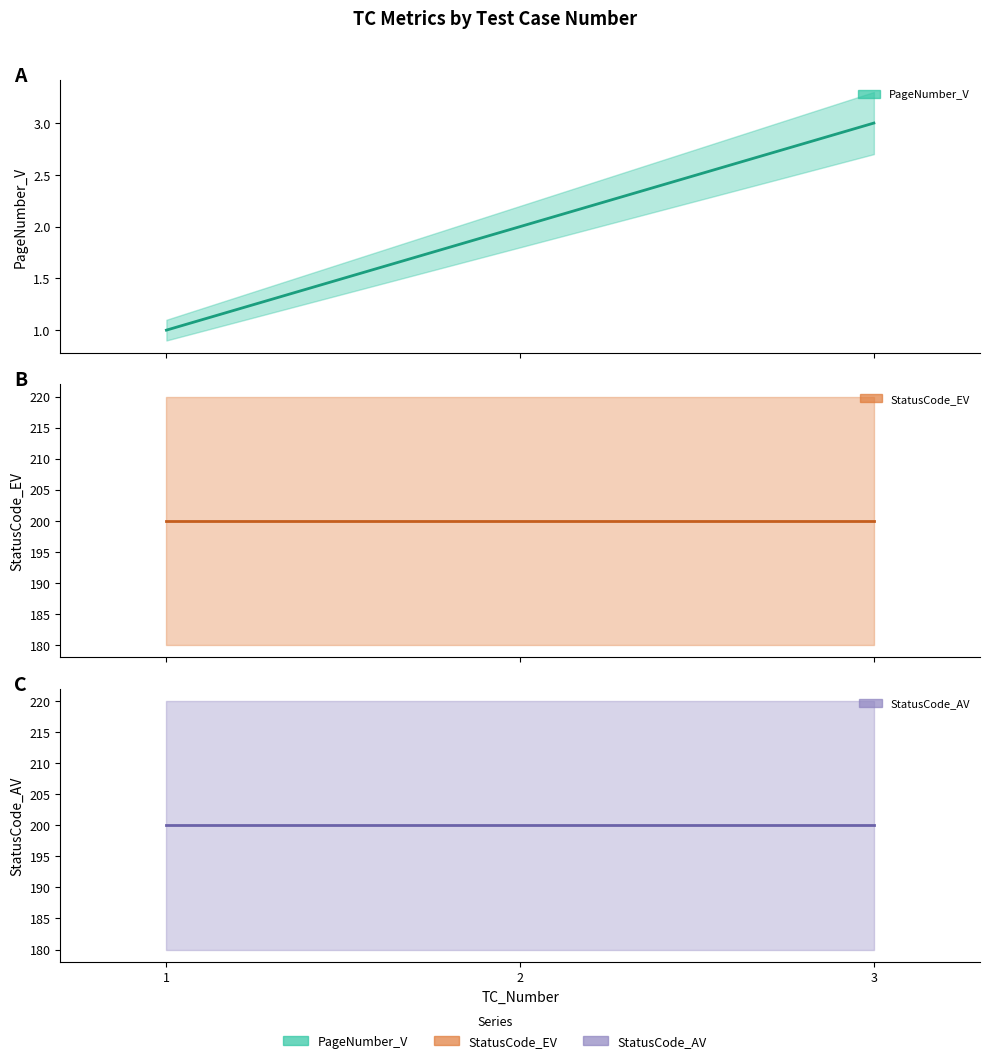

Does the chart have visible grid lines?

No